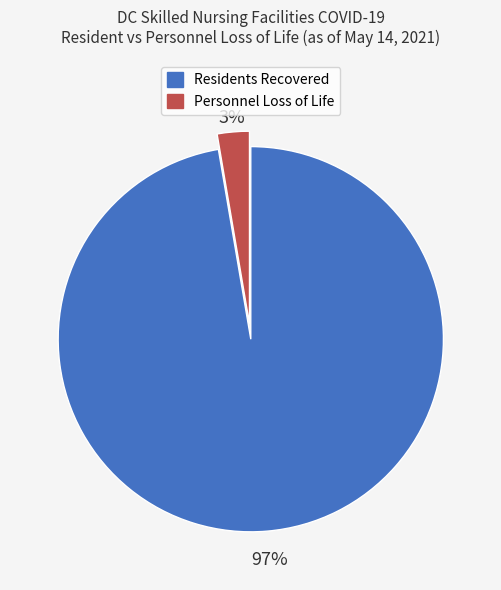

To the nearest percent, what percentage of the pie is Residents Recovered?

97%